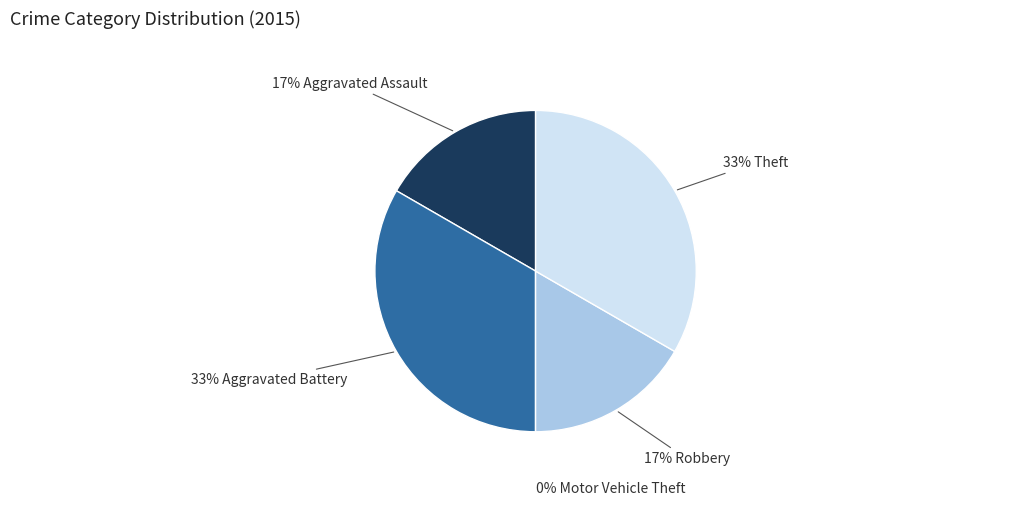

Which category has the biggest portion of the pie?

Aggravated Battery